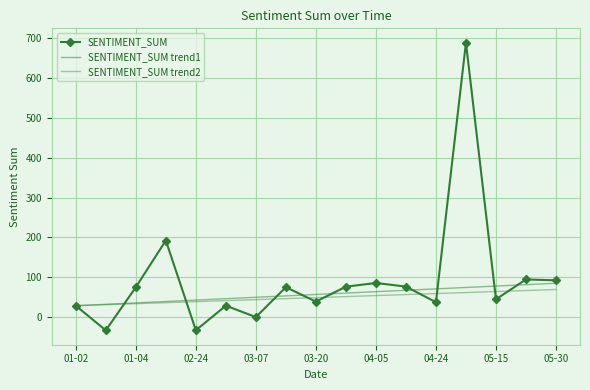

How many categories are shown in the chart?

17